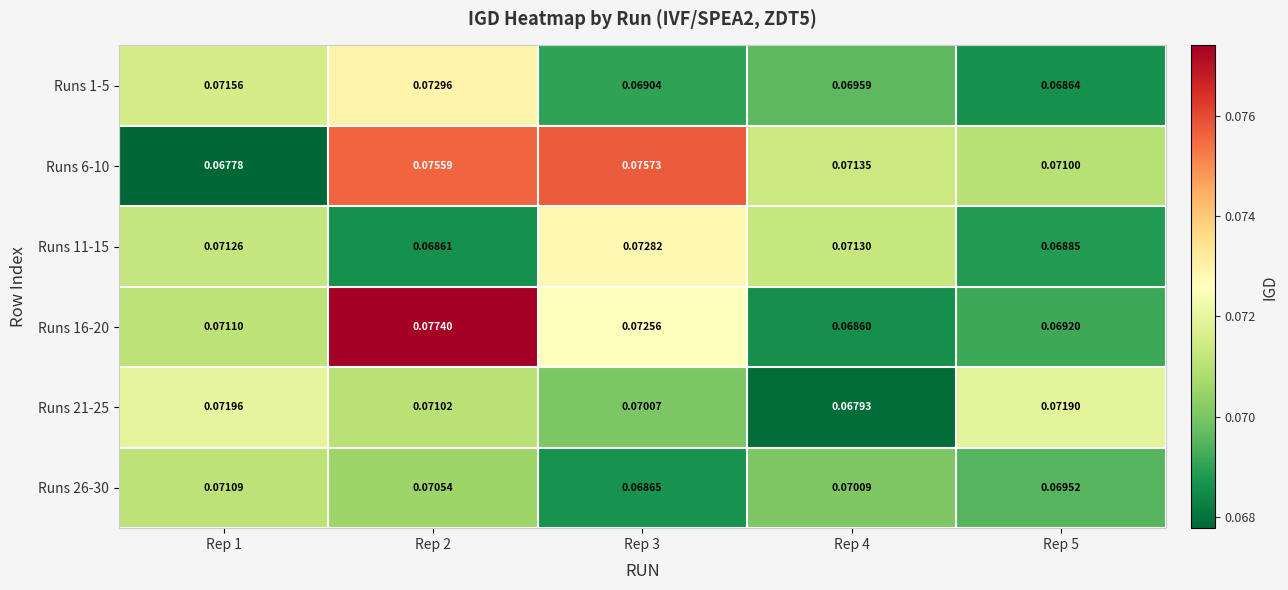

Is the value of Runs 16-20 at Rep 5 greater than the value of Runs 1-5 at Rep 3?

Yes